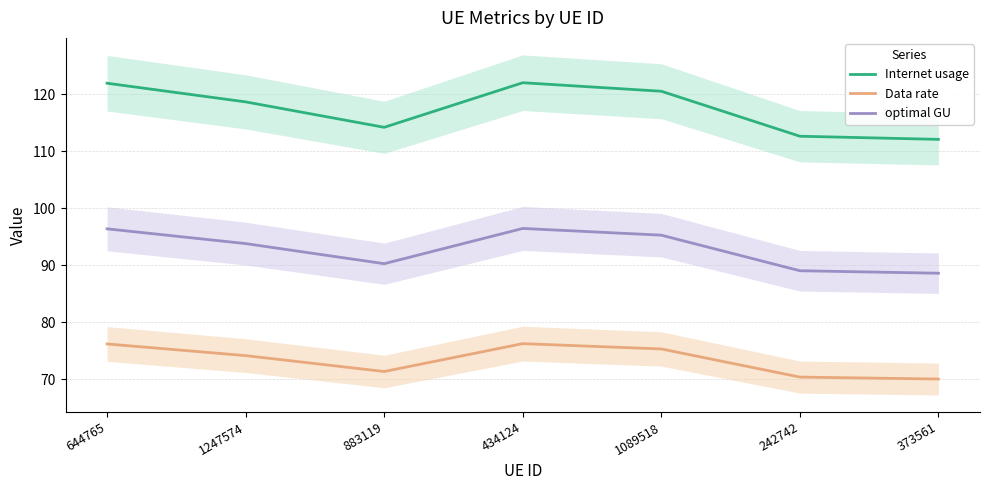

What is the label of the 6th point from the left?

242742